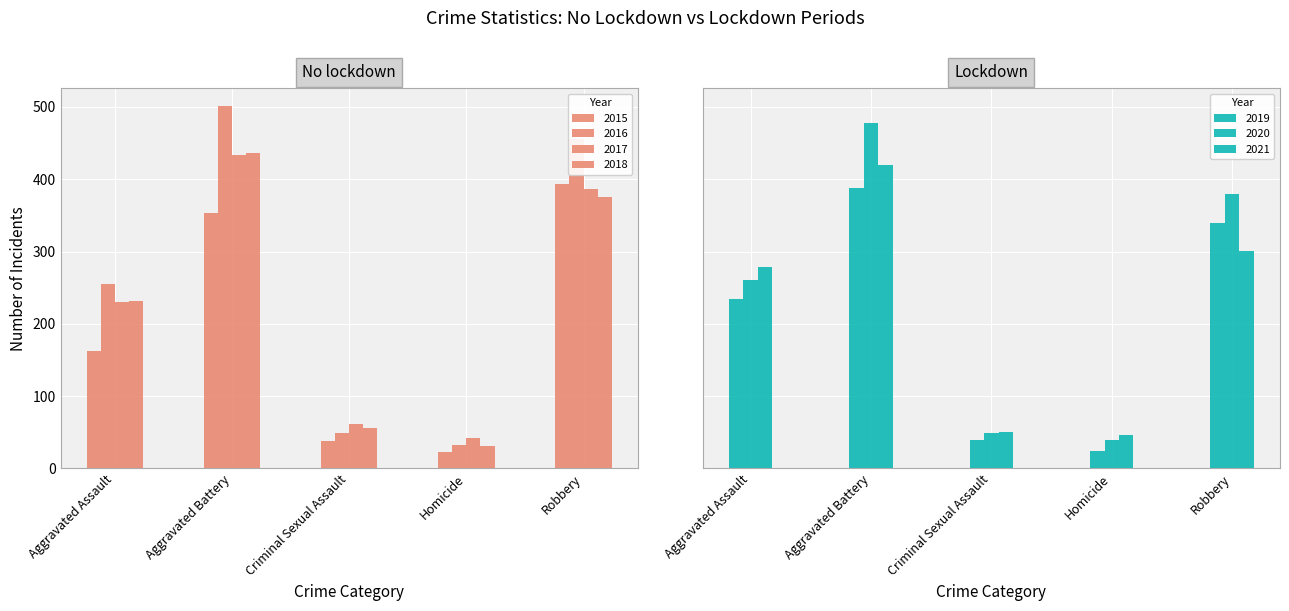

At which label is Aggravated Assault closest to 221?

2017